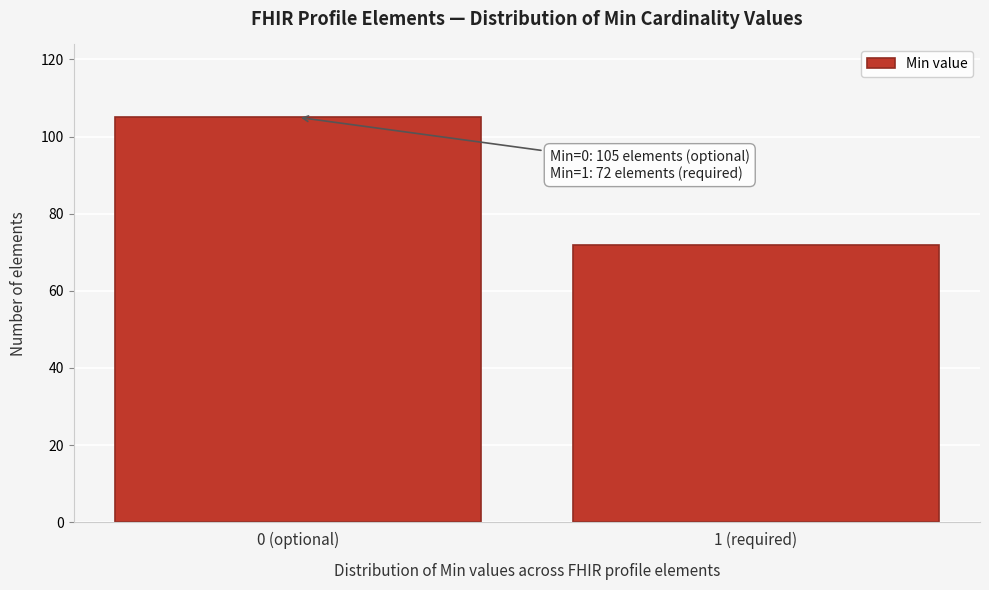

Reading left to right, list all the values displayed in this chart.

0 (optional)=105	1 (required)=72